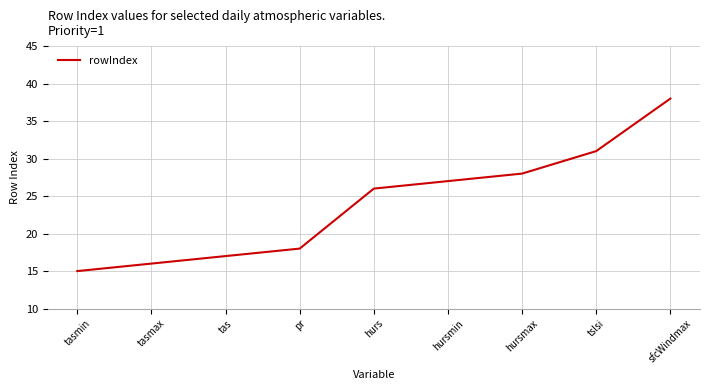

List the labels in order of value, smallest first.

tasmin, tasmax, tas, pr, hurs, hursmin, hursmax, tslsi, sfcWindmax